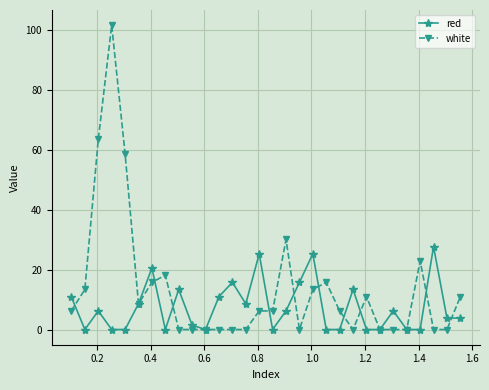

Which series has the largest total across all categories?

white